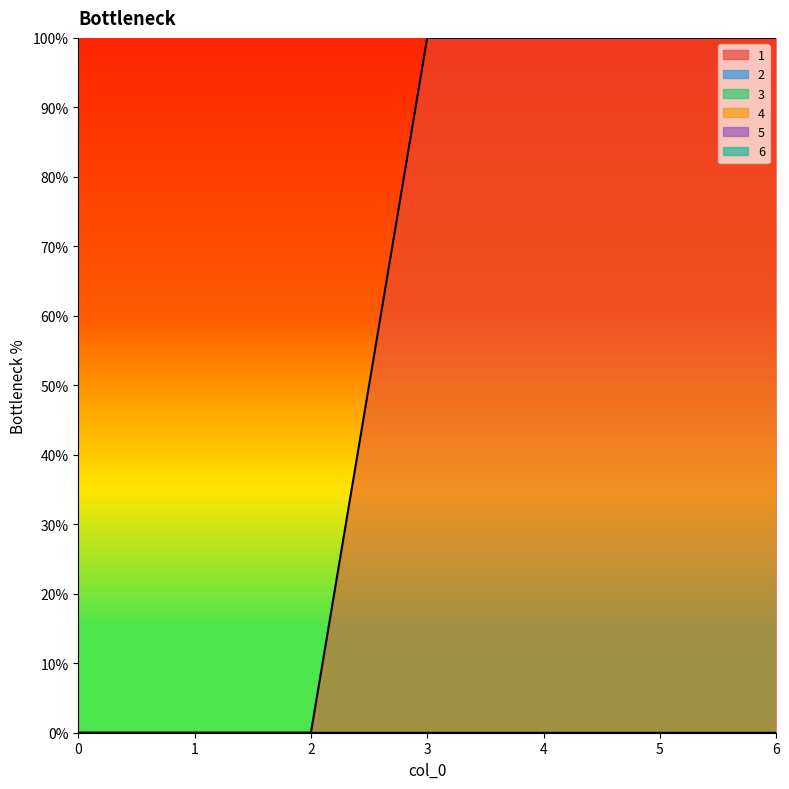

What are all the series names shown in the legend?

1, 2, 3, 4, 5, 6